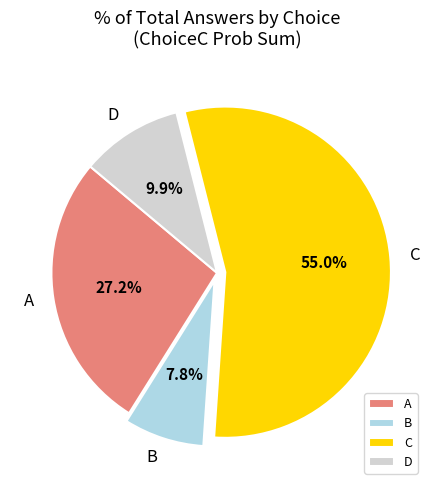

Rank the categories by value from lowest to highest.

B, D, A, C